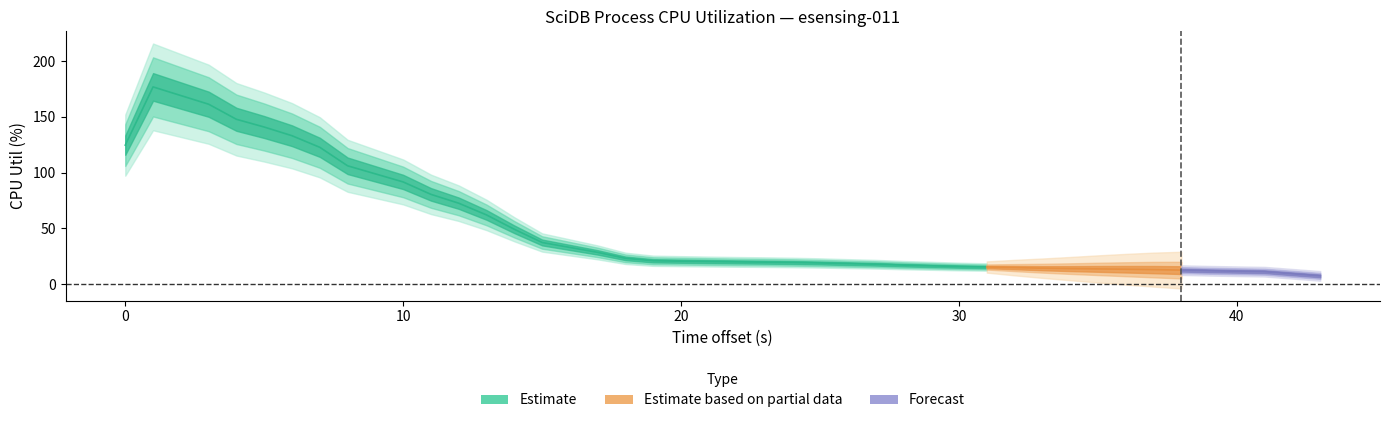

Approximately how many times larger is the value at 31 compared to 21?

0.7